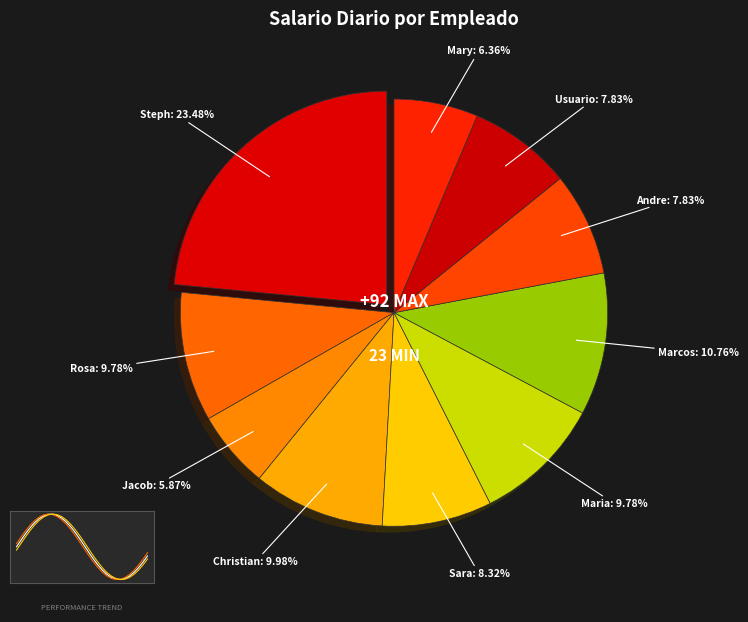

True or false: 18 accounts for 1% of the total.

False